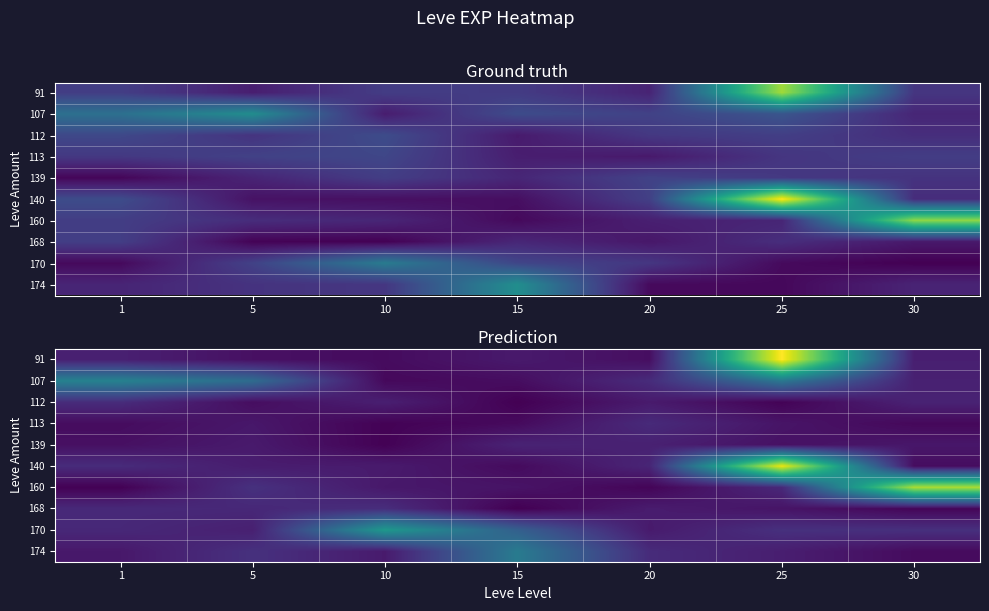

Count the number of data series in this chart.

10